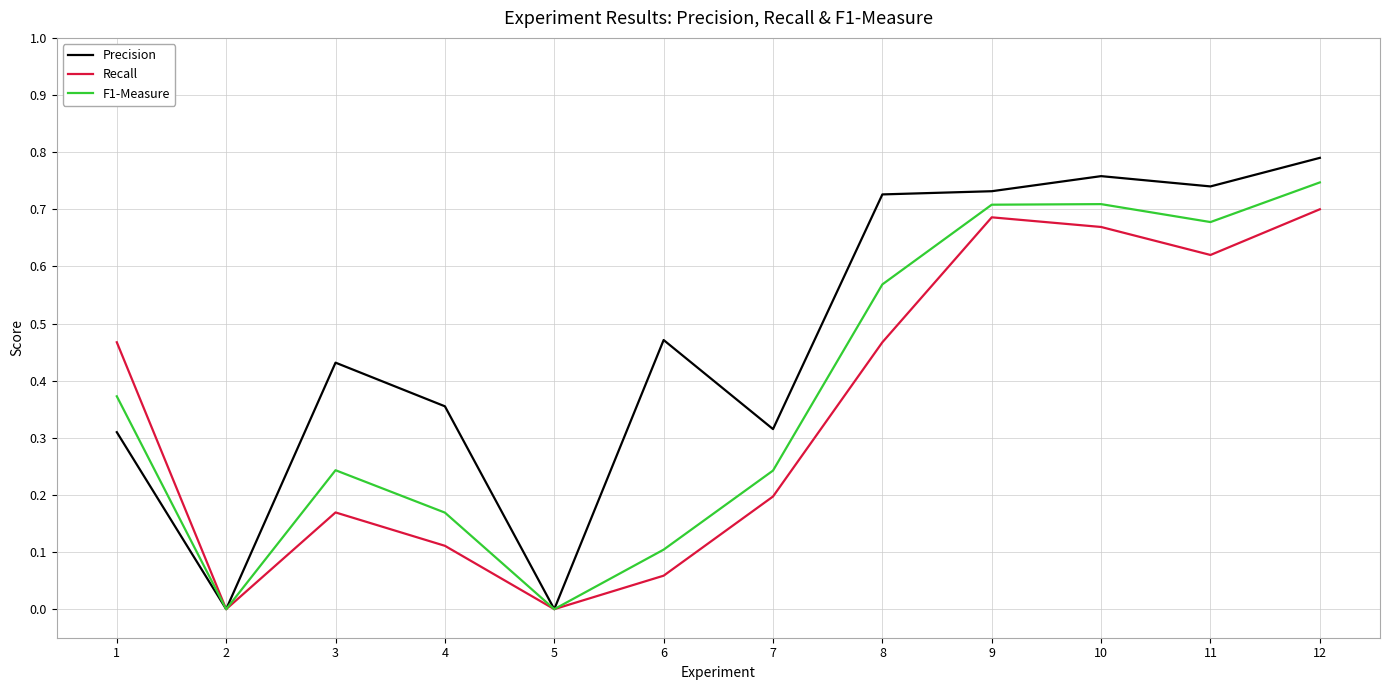

Where is the first local maximum for Precision?

3